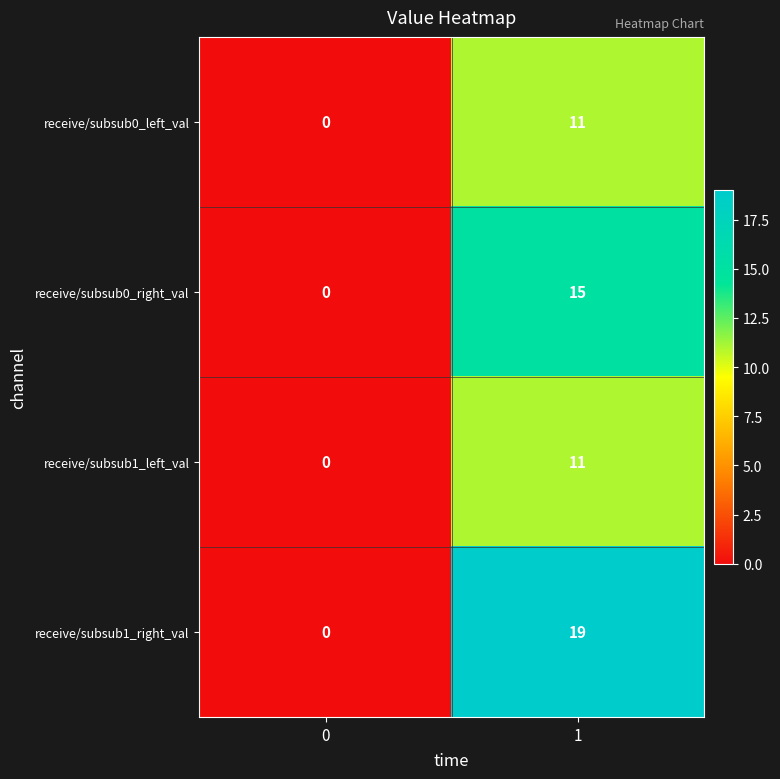

Reading left to right, list all the values displayed in this chart.

receive/subsub0_left_val: 0	11
receive/subsub0_right_val: 0	15
receive/subsub1_left_val: 0	11
receive/subsub1_right_val: 0	19